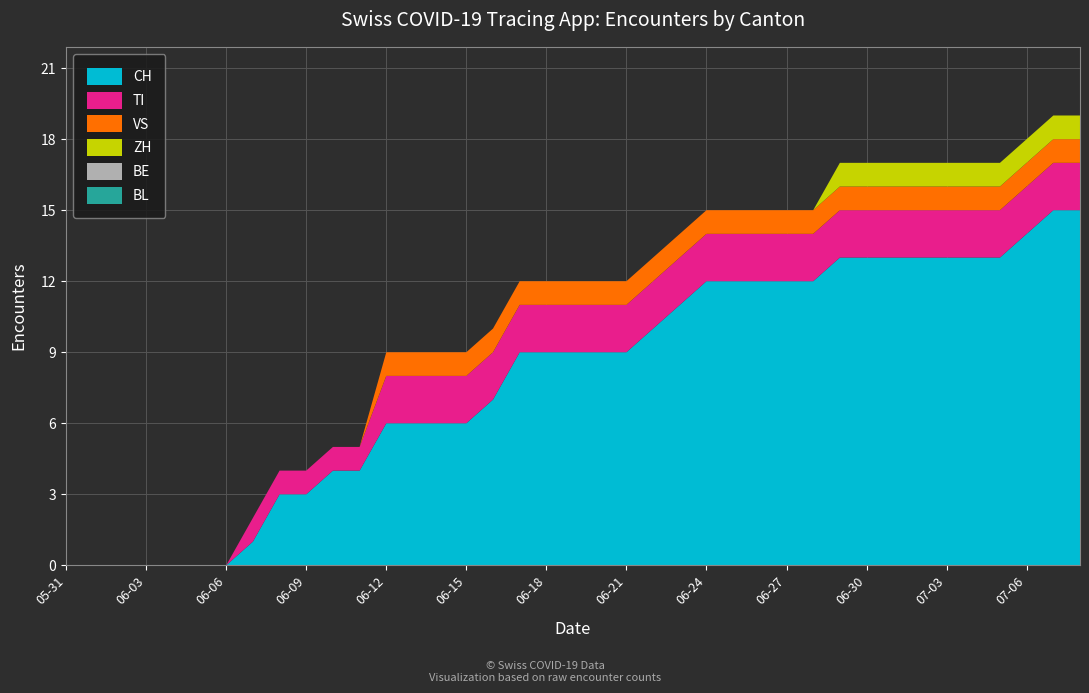

Reading left to right, extract all data points from this chart.

CH: 2020-05-31=0	2020-06-01=0	2020-06-02=0	2020-06-03=0	2020-06-04=0	2020-06-05=0	2020-06-06=0	2020-06-07=1	2020-06-08=3	2020-06-09=3	2020-06-10=4	2020-06-11=4	2020-06-12=6	2020-06-13=6	2020-06-14=6	2020-06-15=6	2020-06-16=7	2020-06-17=9	2020-06-18=9	2020-06-19=9	2020-06-20=9	2020-06-21=9	2020-06-22=10	2020-06-23=11	2020-06-24=12	2020-06-25=12	2020-06-26=12	2020-06-27=12	2020-06-28=12	2020-06-29=13	2020-06-30=13	2020-07-01=13	2020-07-02=13	2020-07-03=13	2020-07-04=13	2020-07-05=13	2020-07-06=14	2020-07-07=15	2020-07-08=15
TI: 2020-05-31=0	2020-06-01=0	2020-06-02=0	2020-06-03=0	2020-06-04=0	2020-06-05=0	2020-06-06=0	2020-06-07=1	2020-06-08=1	2020-06-09=1	2020-06-10=1	2020-06-11=1	2020-06-12=2	2020-06-13=2	2020-06-14=2	2020-06-15=2	2020-06-16=2	2020-06-17=2	2020-06-18=2	2020-06-19=2	2020-06-20=2	2020-06-21=2	2020-06-22=2	2020-06-23=2	2020-06-24=2	2020-06-25=2	2020-06-26=2	2020-06-27=2	2020-06-28=2	2020-06-29=2	2020-06-30=2	2020-07-01=2	2020-07-02=2	2020-07-03=2	2020-07-04=2	2020-07-05=2	2020-07-06=2	2020-07-07=2	2020-07-08=2
VS: 2020-05-31=0	2020-06-01=0	2020-06-02=0	2020-06-03=0	2020-06-04=0	2020-06-05=0	2020-06-06=0	2020-06-07=0	2020-06-08=0	2020-06-09=0	2020-06-10=0	2020-06-11=0	2020-06-12=1	2020-06-13=1	2020-06-14=1	2020-06-15=1	2020-06-16=1	2020-06-17=1	2020-06-18=1	2020-06-19=1	2020-06-20=1	2020-06-21=1	2020-06-22=1	2020-06-23=1	2020-06-24=1	2020-06-25=1	2020-06-26=1	2020-06-27=1	2020-06-28=1	2020-06-29=1	2020-06-30=1	2020-07-01=1	2020-07-02=1	2020-07-03=1	2020-07-04=1	2020-07-05=1	2020-07-06=1	2020-07-07=1	2020-07-08=1
ZH: 2020-05-31=0	2020-06-01=0	2020-06-02=0	2020-06-03=0	2020-06-04=0	2020-06-05=0	2020-06-06=0	2020-06-07=0	2020-06-08=0	2020-06-09=0	2020-06-10=0	2020-06-11=0	2020-06-12=0	2020-06-13=0	2020-06-14=0	2020-06-15=0	2020-06-16=0	2020-06-17=0	2020-06-18=0	2020-06-19=0	2020-06-20=0	2020-06-21=0	2020-06-22=0	2020-06-23=0	2020-06-24=0	2020-06-25=0	2020-06-26=0	2020-06-27=0	2020-06-28=0	2020-06-29=1	2020-06-30=1	2020-07-01=1	2020-07-02=1	2020-07-03=1	2020-07-04=1	2020-07-05=1	2020-07-06=1	2020-07-07=1	2020-07-08=1
BE: 2020-05-31=0	2020-06-01=0	2020-06-02=0	2020-06-03=0	2020-06-04=0	2020-06-05=0	2020-06-06=0	2020-06-07=0	2020-06-08=0	2020-06-09=0	2020-06-10=0	2020-06-11=0	2020-06-12=0	2020-06-13=0	2020-06-14=0	2020-06-15=0	2020-06-16=0	2020-06-17=0	2020-06-18=0	2020-06-19=0	2020-06-20=0	2020-06-21=0	2020-06-22=0	2020-06-23=0	2020-06-24=0	2020-06-25=0	2020-06-26=0	2020-06-27=0	2020-06-28=0	2020-06-29=0	2020-06-30=0	2020-07-01=0	2020-07-02=0	2020-07-03=0	2020-07-04=0	2020-07-05=0	2020-07-06=0	2020-07-07=0	2020-07-08=0
BL: 2020-05-31=0	2020-06-01=0	2020-06-02=0	2020-06-03=0	2020-06-04=0	2020-06-05=0	2020-06-06=0	2020-06-07=0	2020-06-08=0	2020-06-09=0	2020-06-10=0	2020-06-11=0	2020-06-12=0	2020-06-13=0	2020-06-14=0	2020-06-15=0	2020-06-16=0	2020-06-17=0	2020-06-18=0	2020-06-19=0	2020-06-20=0	2020-06-21=0	2020-06-22=0	2020-06-23=0	2020-06-24=0	2020-06-25=0	2020-06-26=0	2020-06-27=0	2020-06-28=0	2020-06-29=0	2020-06-30=0	2020-07-01=0	2020-07-02=0	2020-07-03=0	2020-07-04=0	2020-07-05=0	2020-07-06=0	2020-07-07=0	2020-07-08=0